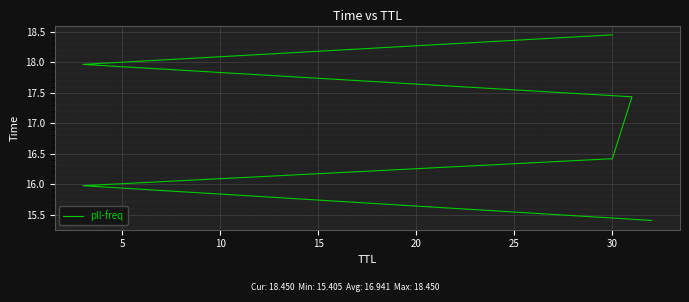

What is the value of the 3rd point from the left?

16.4